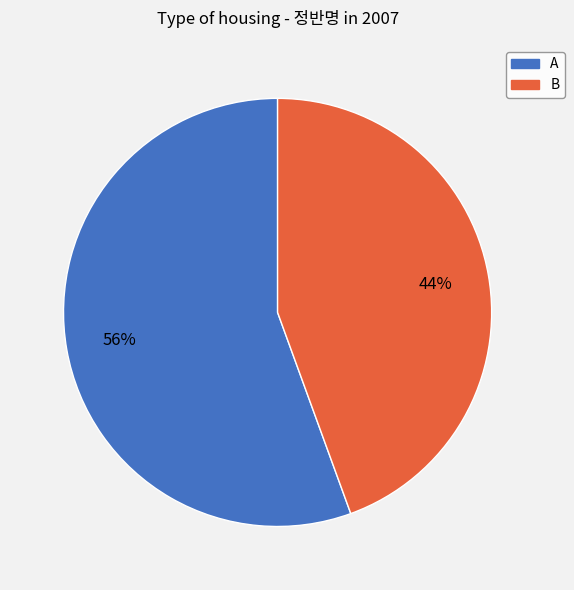

To the nearest percent, what percentage of the pie is B?

44%